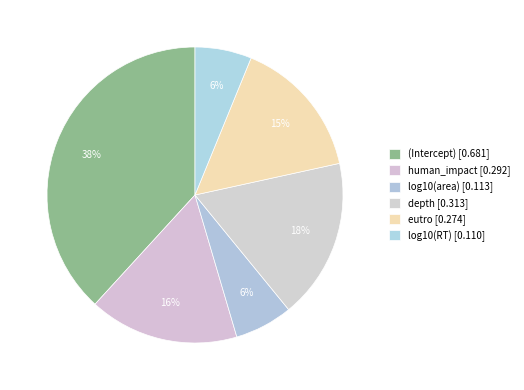

Between log10(area) and (Intercept), which is larger?

(Intercept)